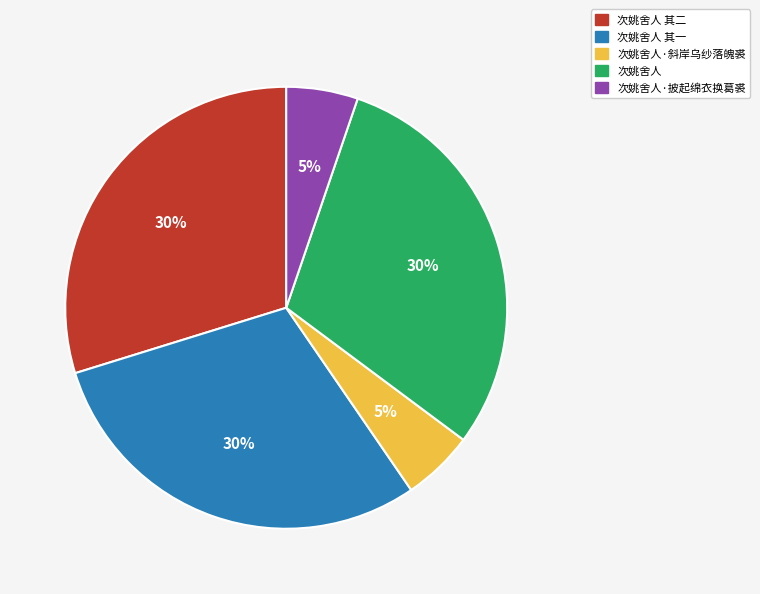

What percentage is the 次姚舍人 slice, to the nearest percent?

30%